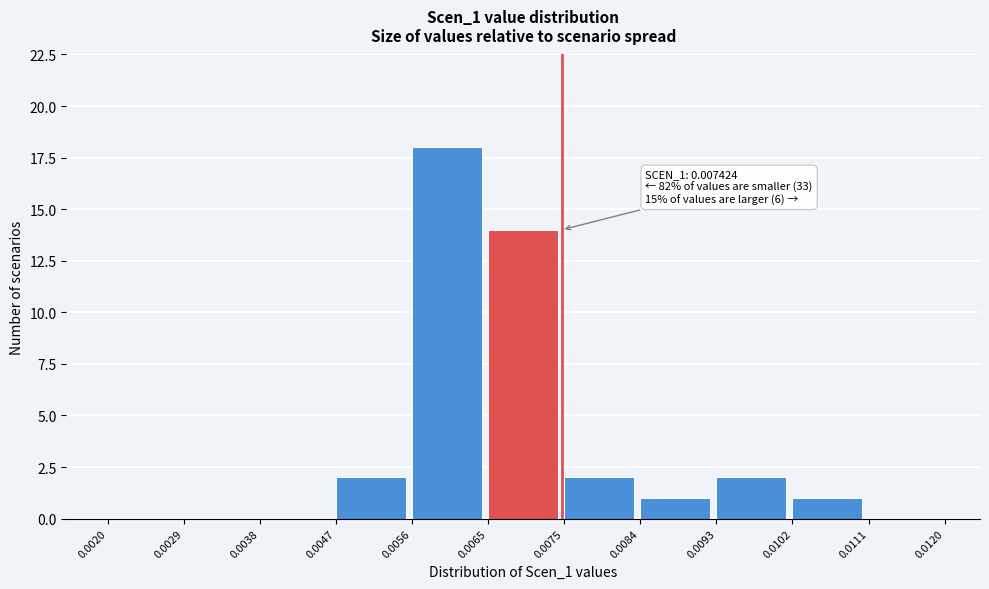

Over which range of the x-axis is the bar tallest?

0.0056 to 0.0065